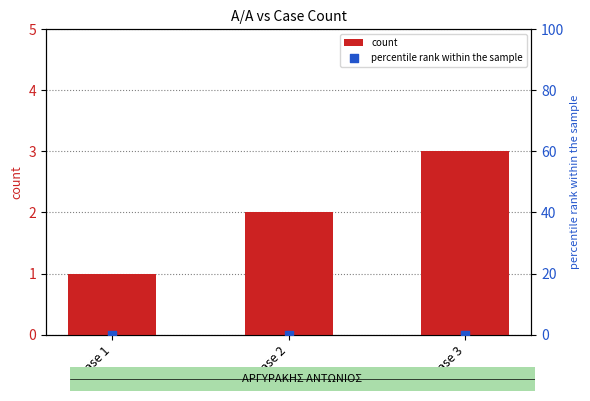

Which series reaches the minimum Y coordinate?

percentile rank within the sample